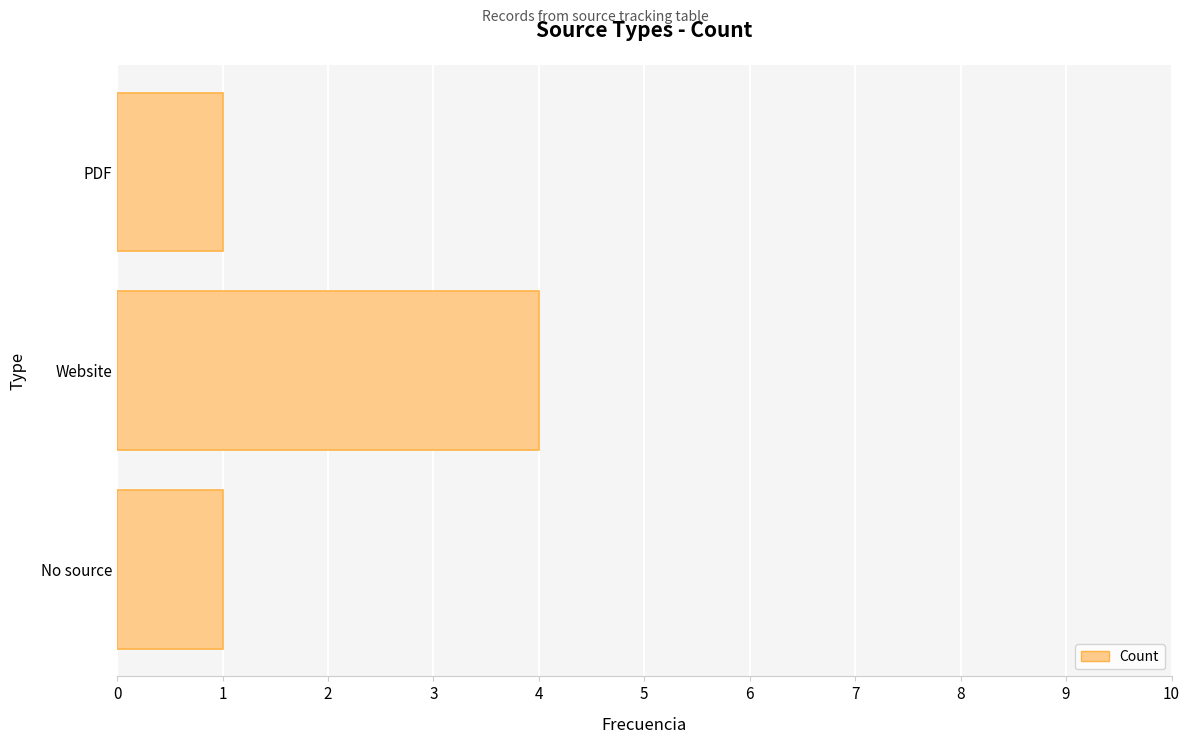

What is the change in value from Website to PDF?

-3